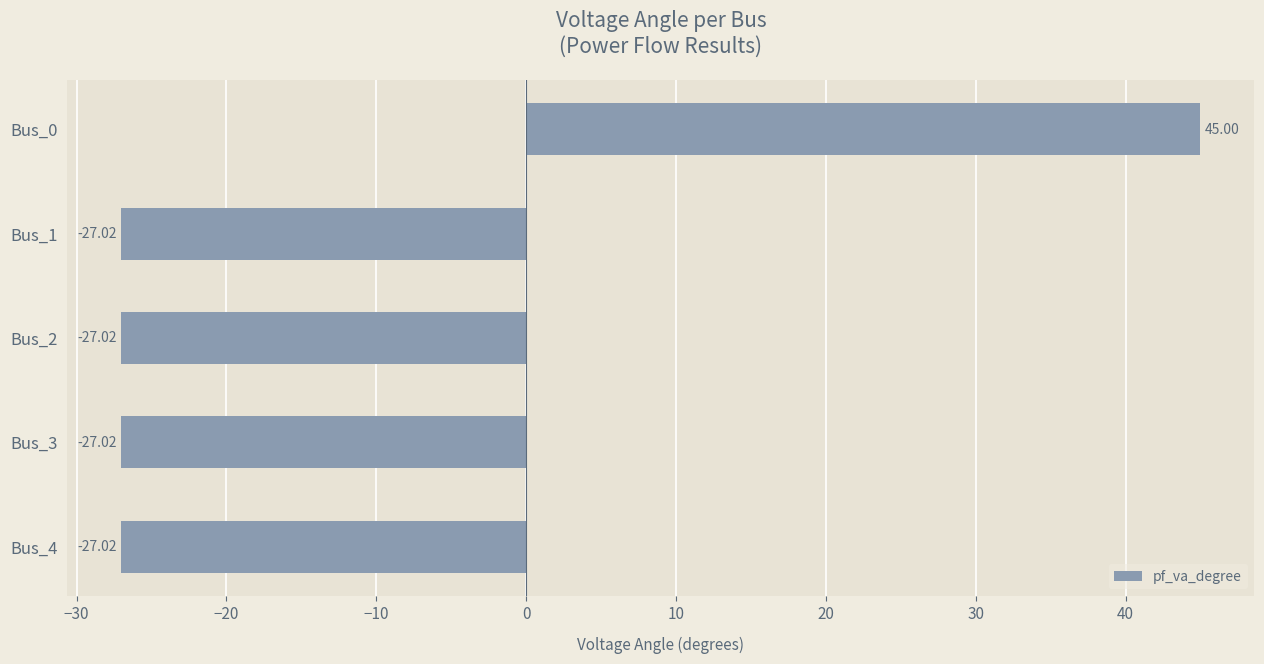

Between Bus_0 and Bus_3, which is larger?

Bus_0